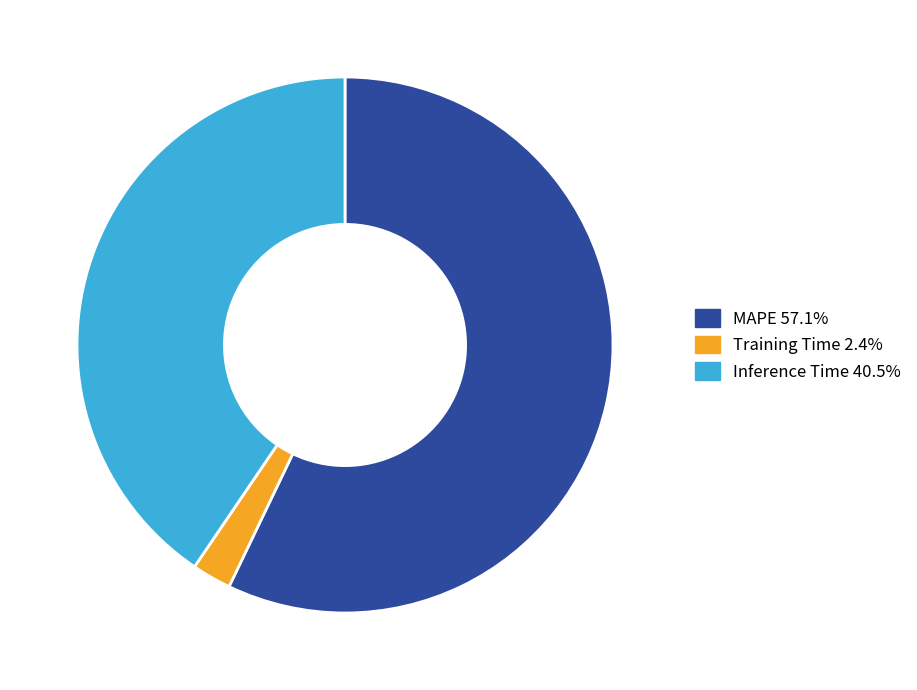

What is the majority slice?

MAPE